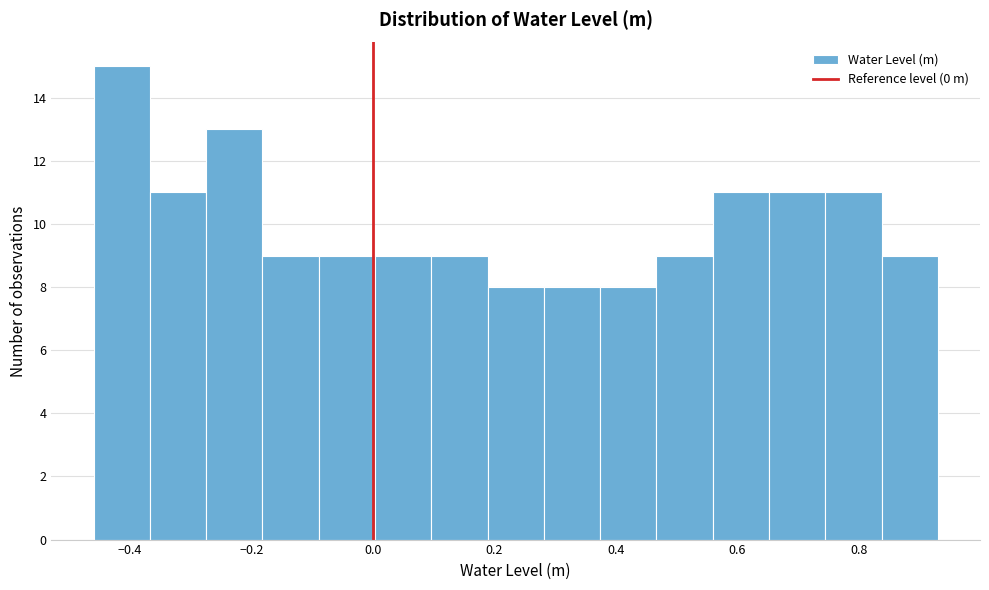

Reading left to right, list every bar in this chart as the range it spans on the x-axis followed by its height. Neither the bar edges nor the heights are printed on the chart, so give them approximately, as read against the axes.

-0.46 to -0.36: 15
-0.36 to -0.28: 11
-0.28 to -0.18: 13
-0.18 to -0.08: 9
-0.08 to 0.00: 9
0.00 to 0.10: 9
0.10 to 0.18: 9
0.18 to 0.28: 8
0.28 to 0.38: 8
0.38 to 0.46: 8
0.46 to 0.56: 9
0.56 to 0.66: 11
0.66 to 0.74: 11
0.74 to 0.84: 11
0.84 to 0.94: 9